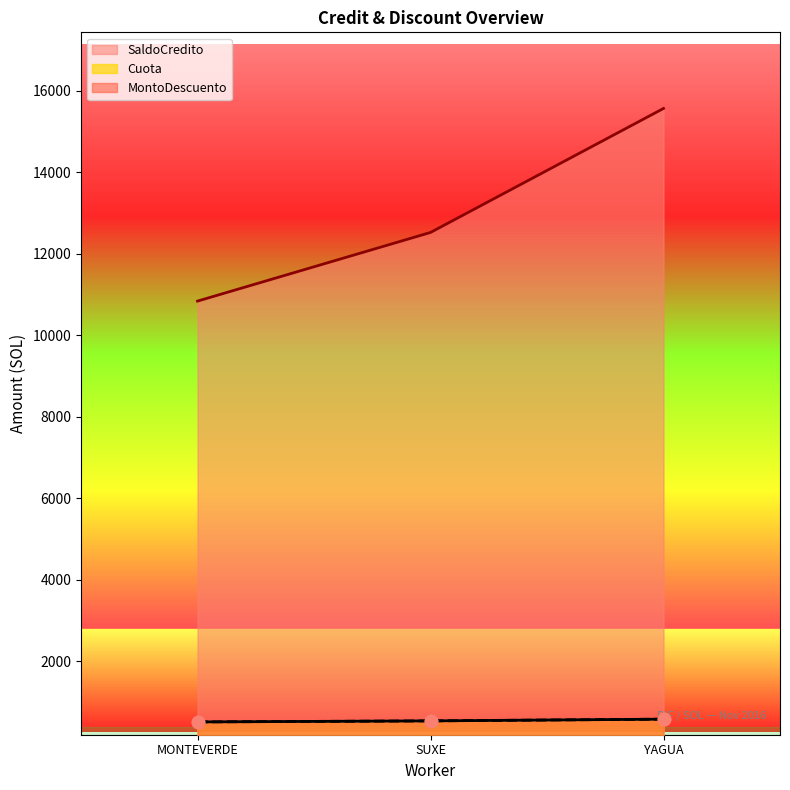

At how many categories does at least one series exceed 4625?

3